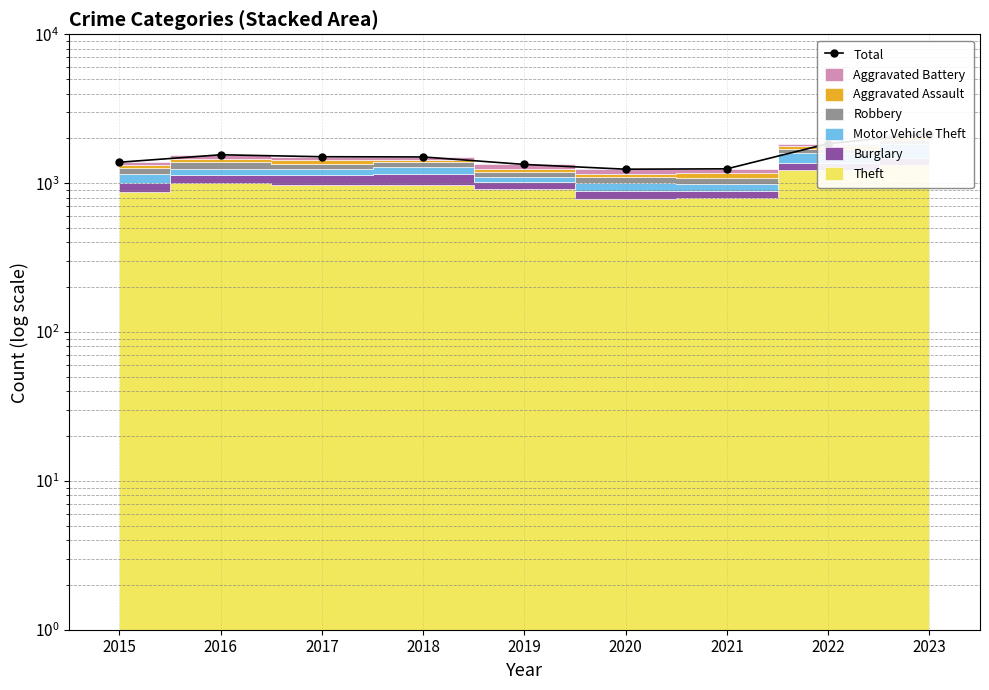

What is the ratio of the value at 2015 to the value at 2016?

0.9